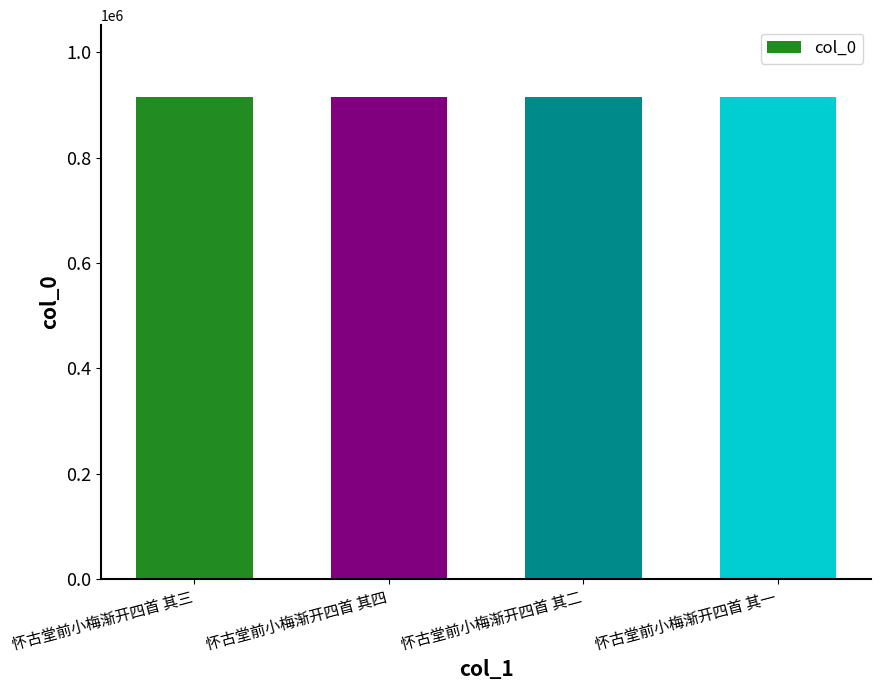

What is the change in value from 怀古堂前小梅渐开四首 其四 to 怀古堂前小梅渐开四首 其二?

+2